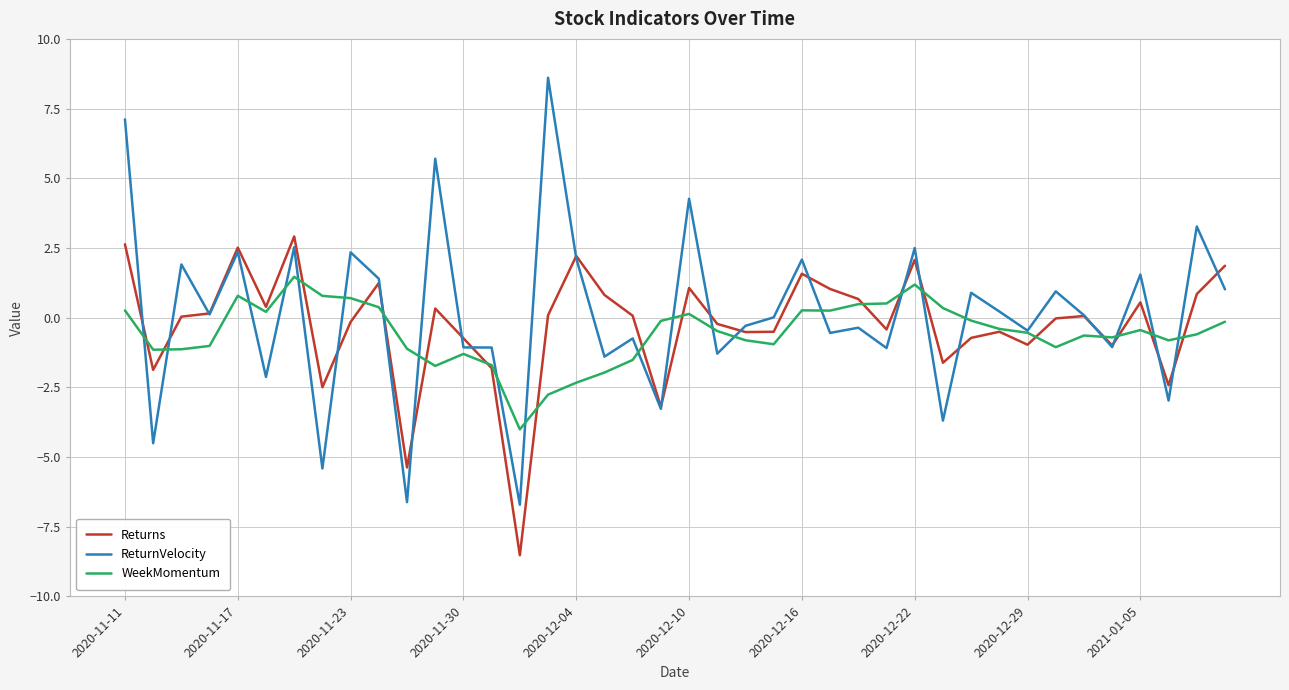

What is the maximum value for Returns?

2.9